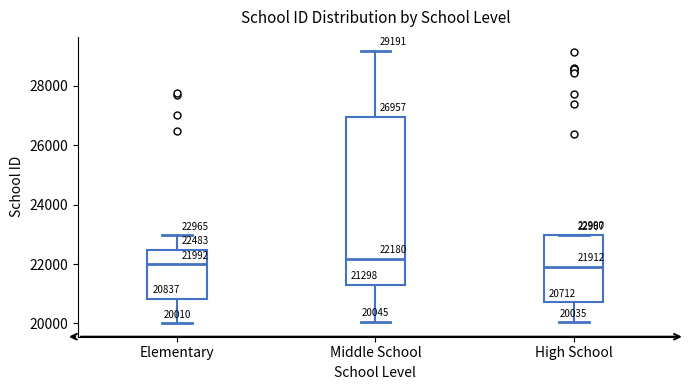

Which box is the tallest, from its lower edge to its upper edge?

Middle School